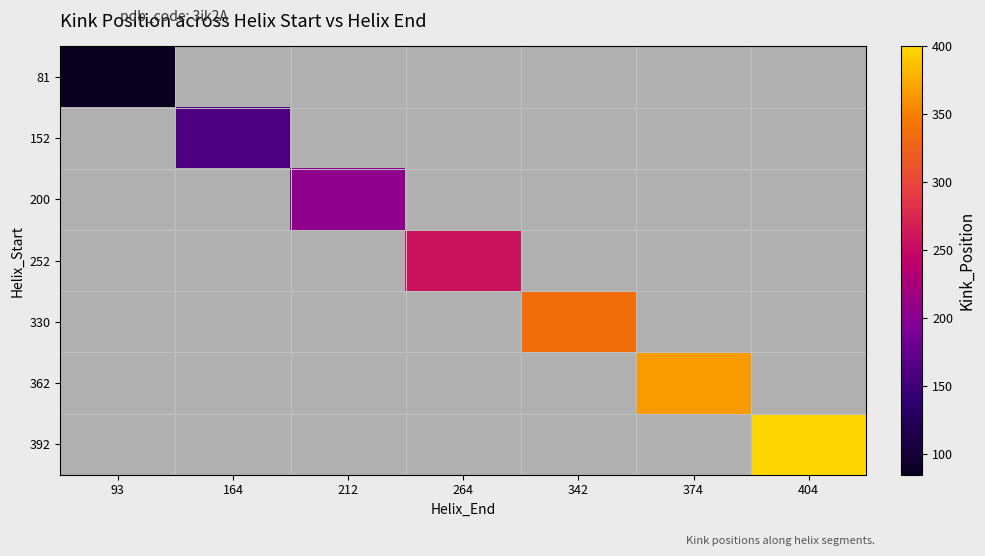

Count the number of data series in this chart.

7